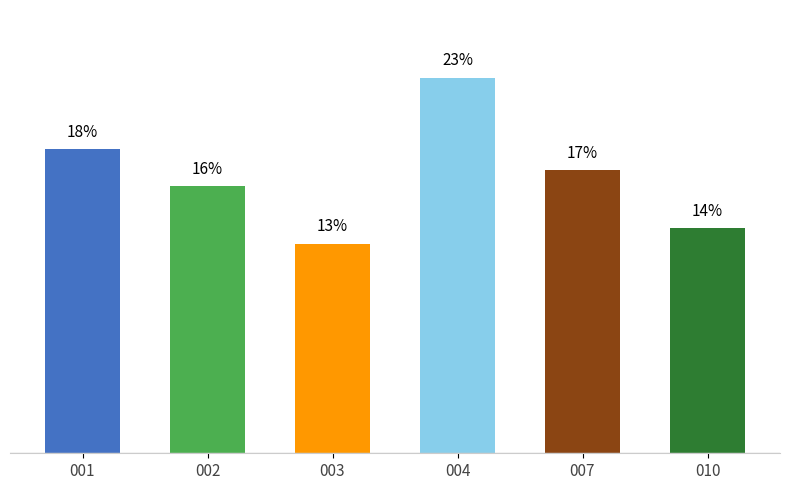

Reading left to right, extract all data points from this chart.

18.3	16.1	12.6	22.6	17.0	13.5